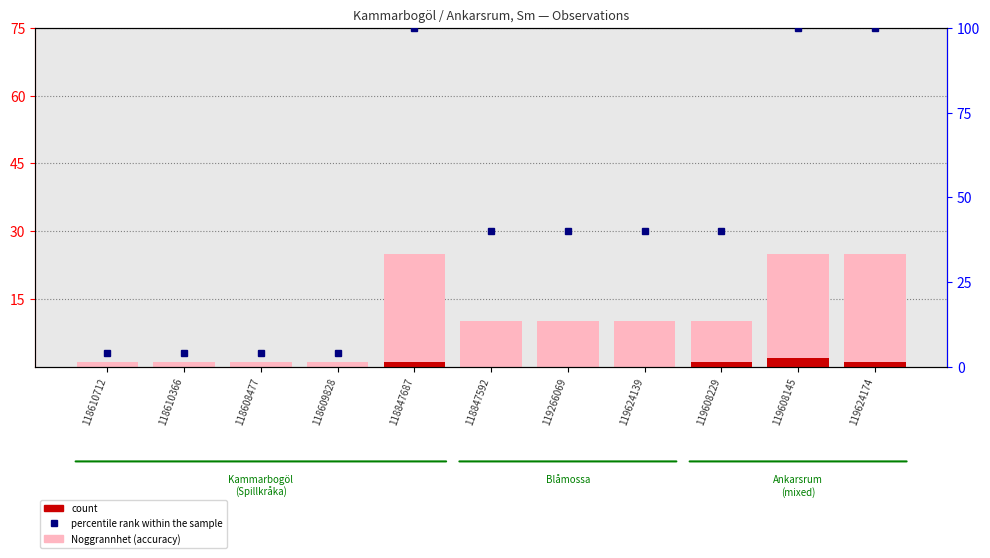

List the labels in order of Noggrannhet (accuracy) value, largest first.

118847687, 119608145, 119624174, 118847592, 119266069, 119624139, 119608229, 118610712, 118610366, 118608477, 118609828